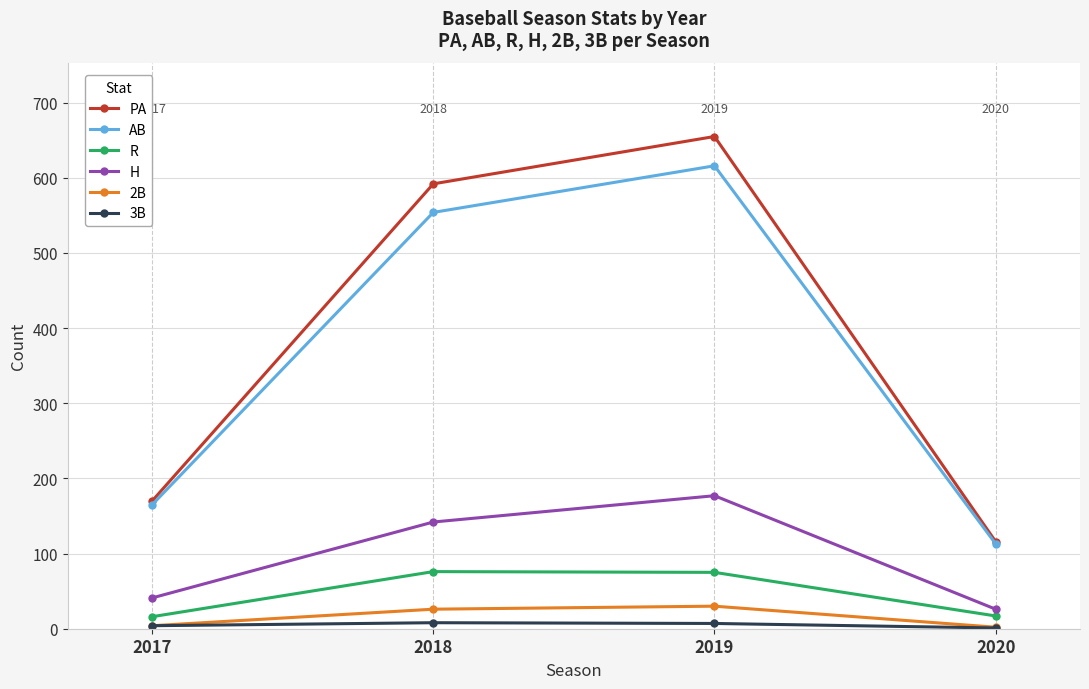

How many lines are shown in the chart?

6